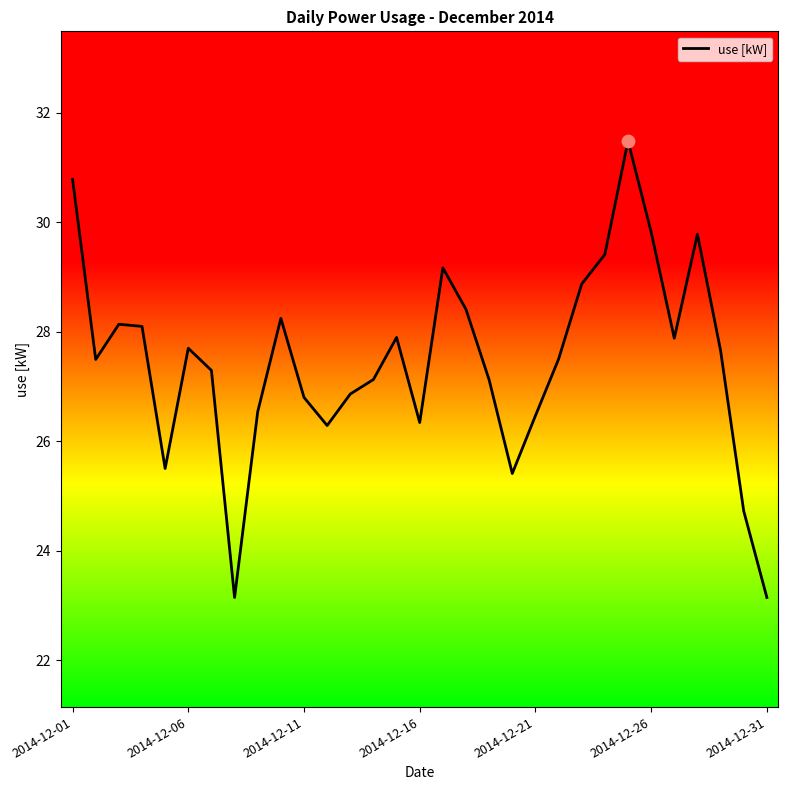

What is the maximum value shown in the chart?

31.5